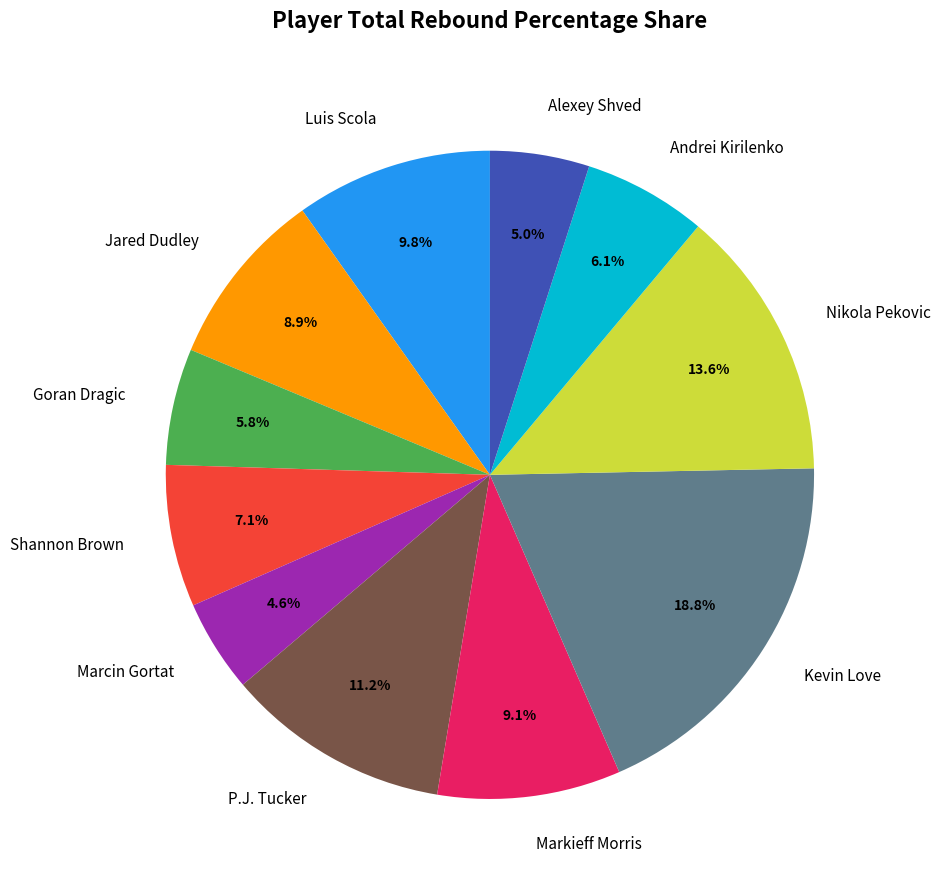

What percentage do Shannon Brown and Marcin Gortat together represent?

11.7%